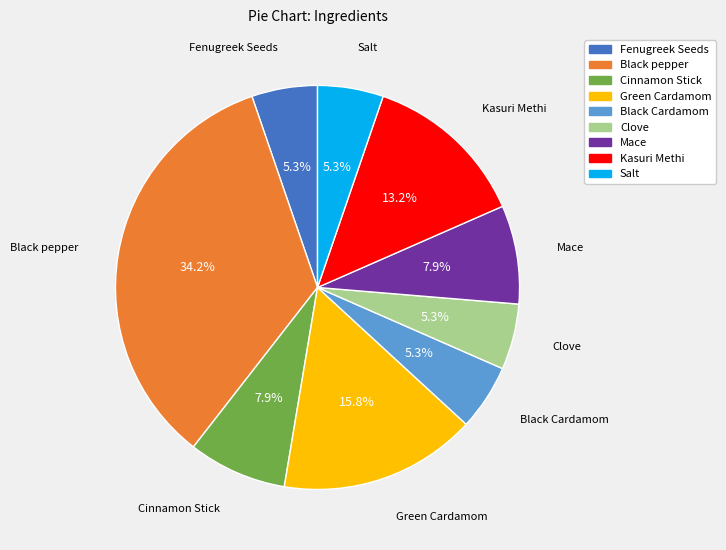

Between Mace and Salt, which is larger?

Mace